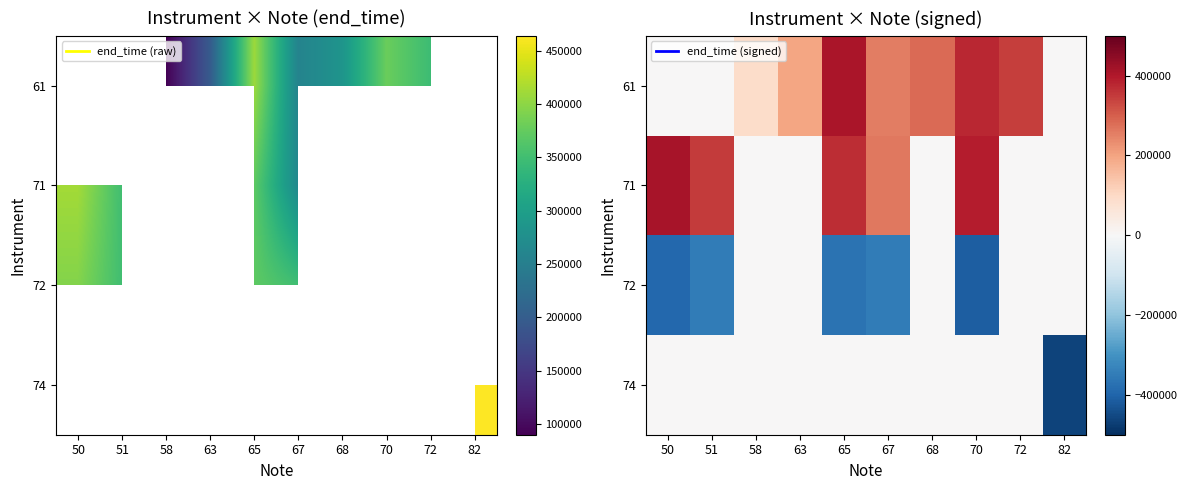

The value of 72 at 82 is -190359. True or false?

False